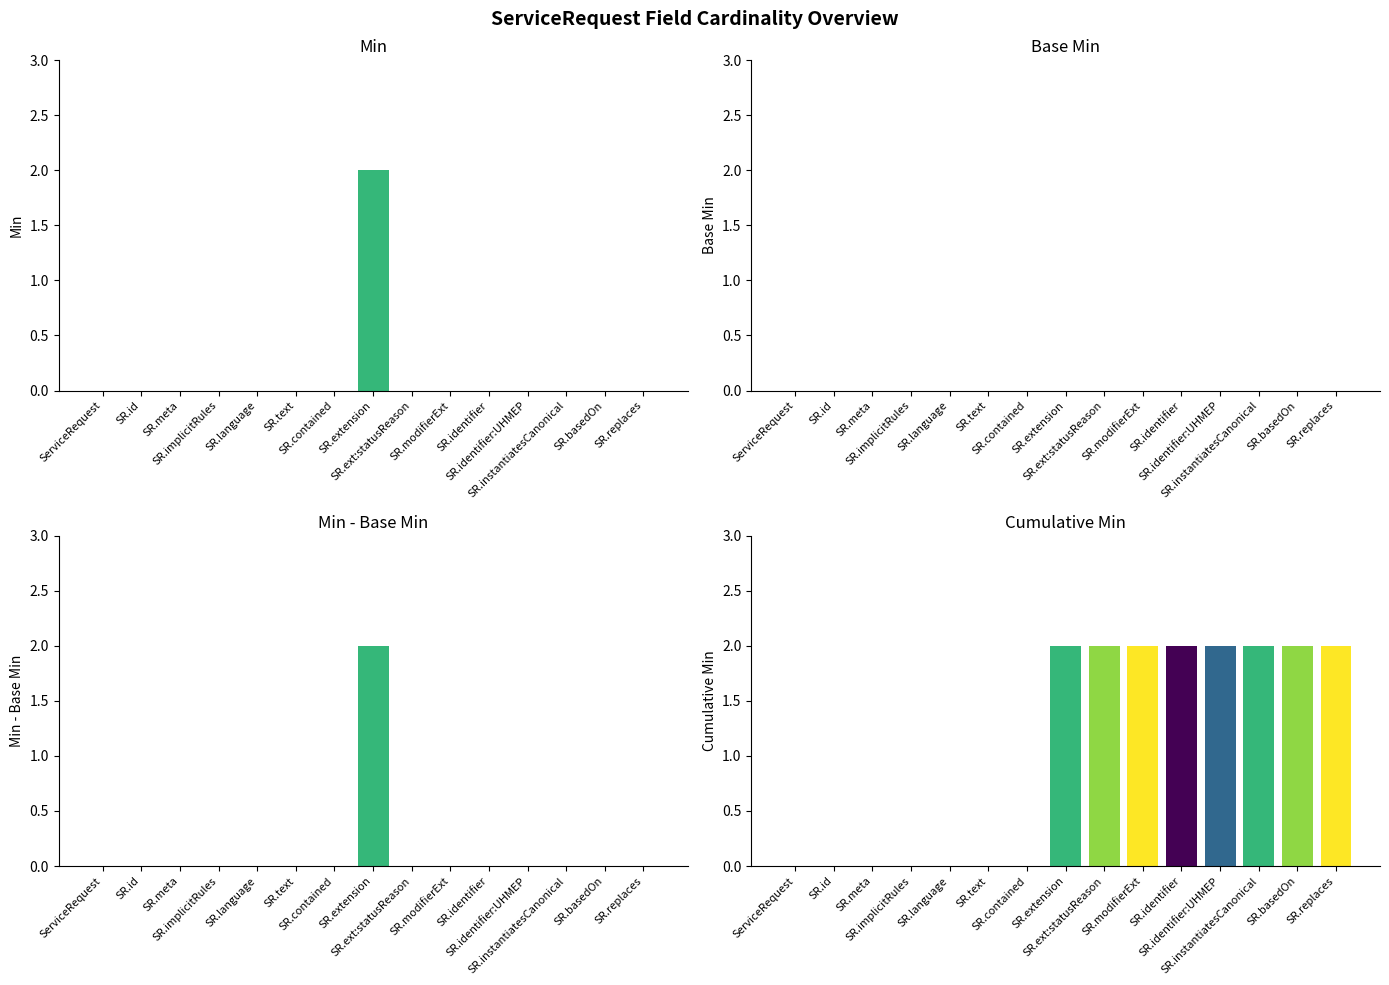

What is the label of the 5th bar from the right?

SR.identifier